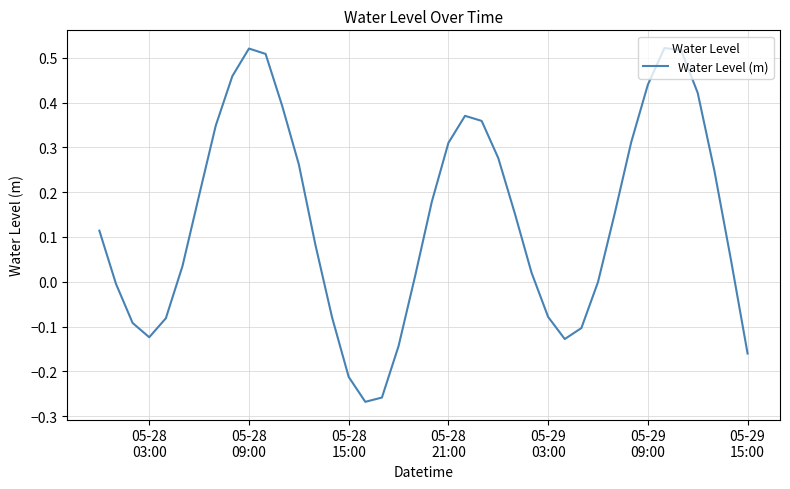

What is the difference between the maximum and minimum values?

0.8